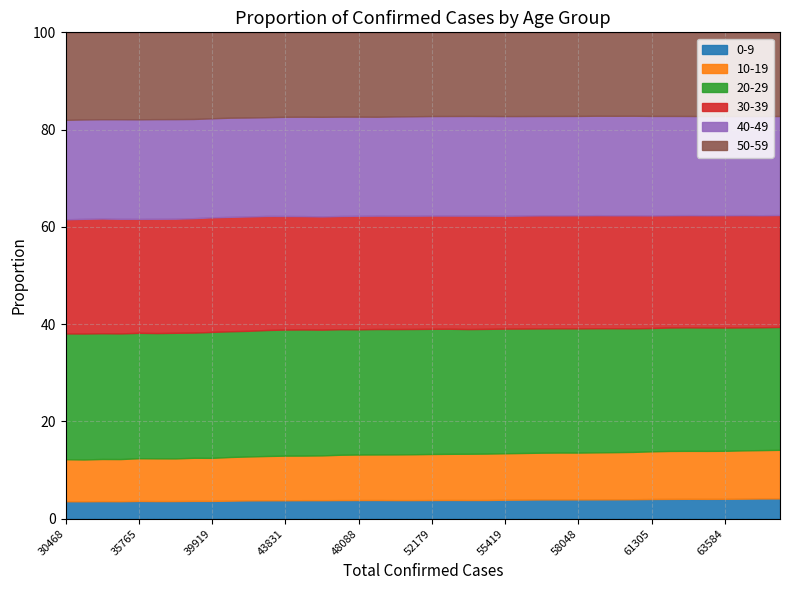

True or false: 30-39 and 50-59 cross at least once.

False